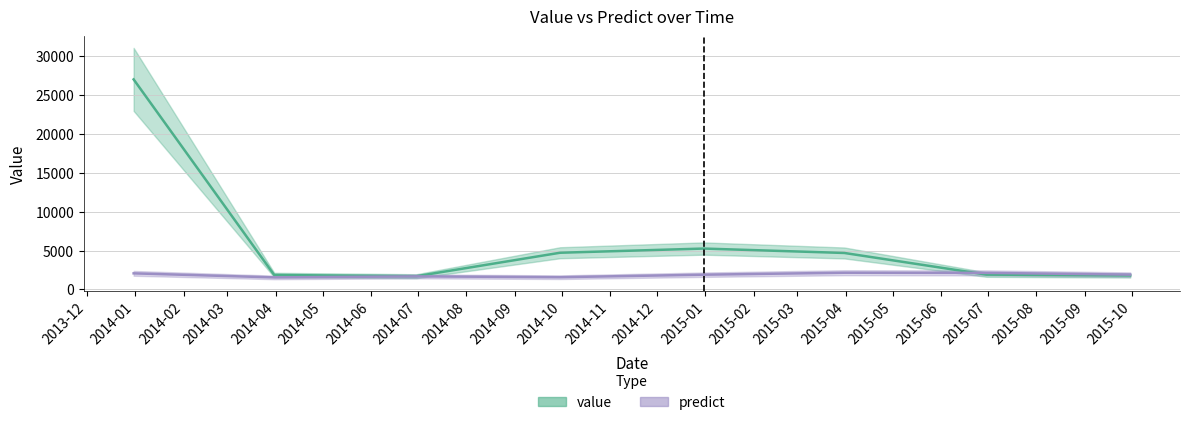

The value of predict at 2015-03-31 is 2143.7. True or false?

True